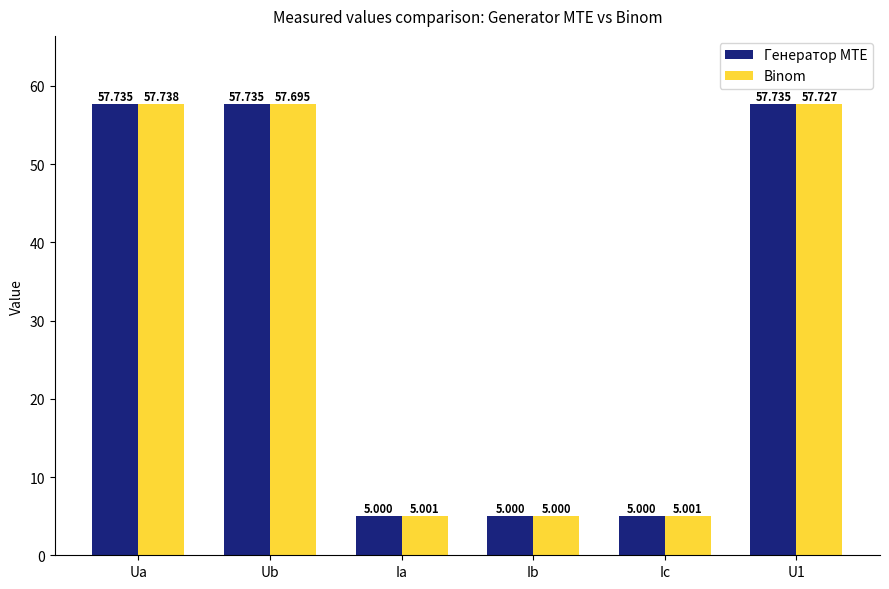

What is the label of the 4th bar from the left?

Ib